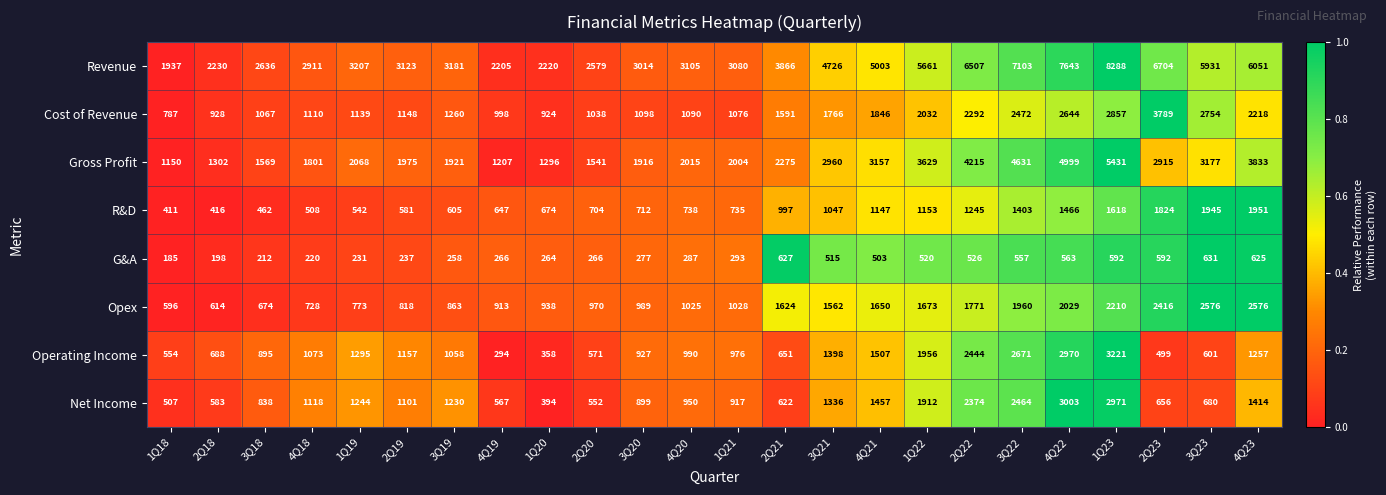

What is the average value of the Net Income series?

1241